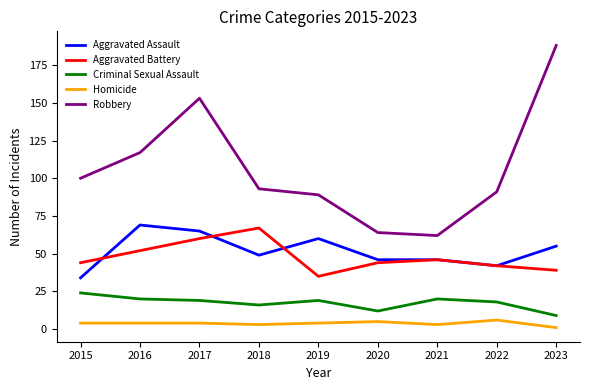

Where is the first local maximum for Aggravated Battery?

2018